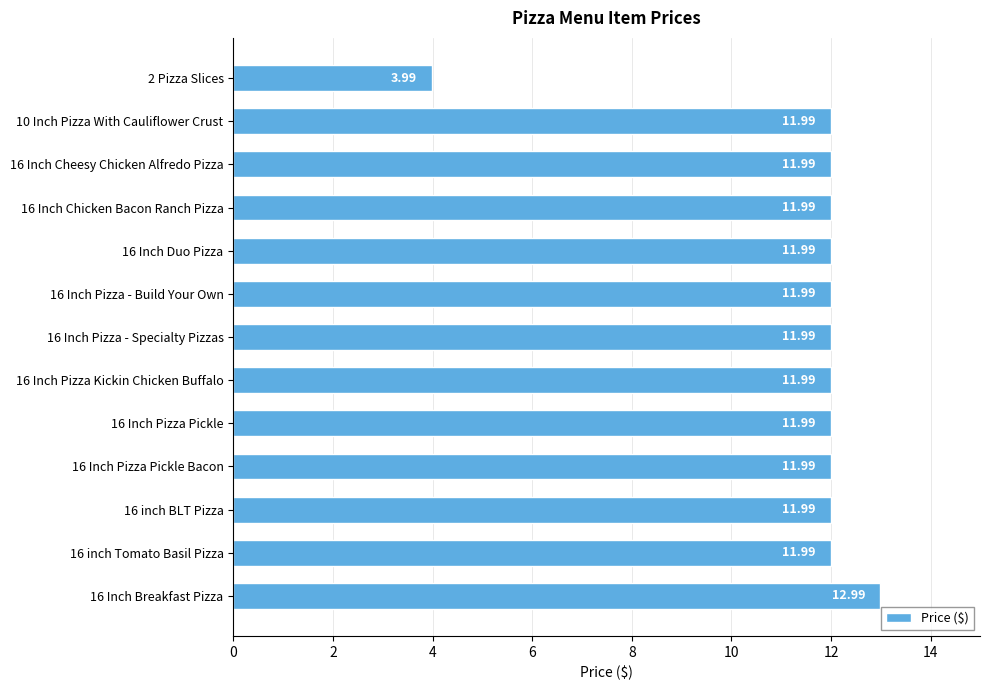

Approximately how many times larger is the value at 16 inch Tomato Basil Pizza compared to 16 Inch Cheesy Chicken Alfredo Pizza?

1.0